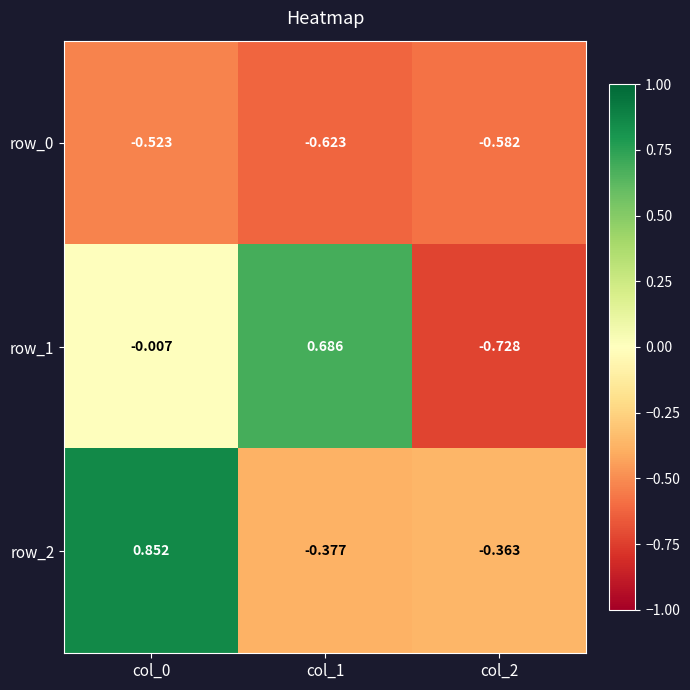

How many categories are shown in the chart?

3